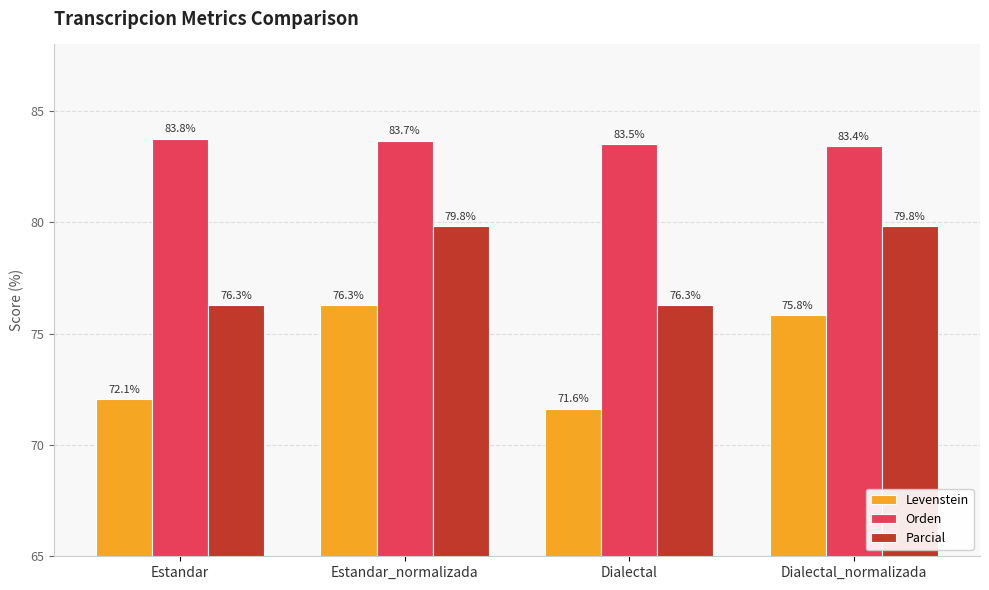

At which label is Levenstein closest to 73?

Estandar